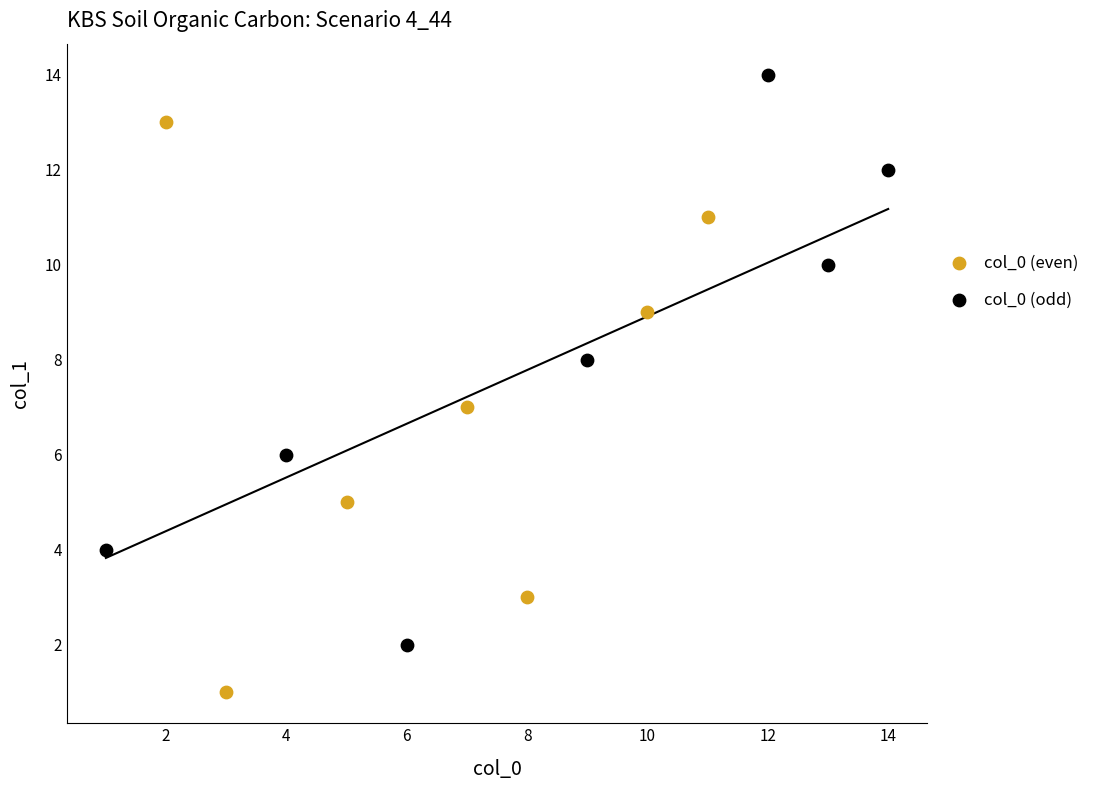

Which series reaches the minimum Y coordinate?

col_0 (even)